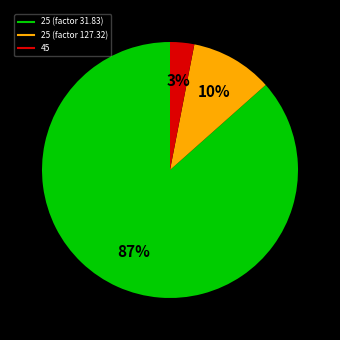

Does any single category account for the majority?

Yes